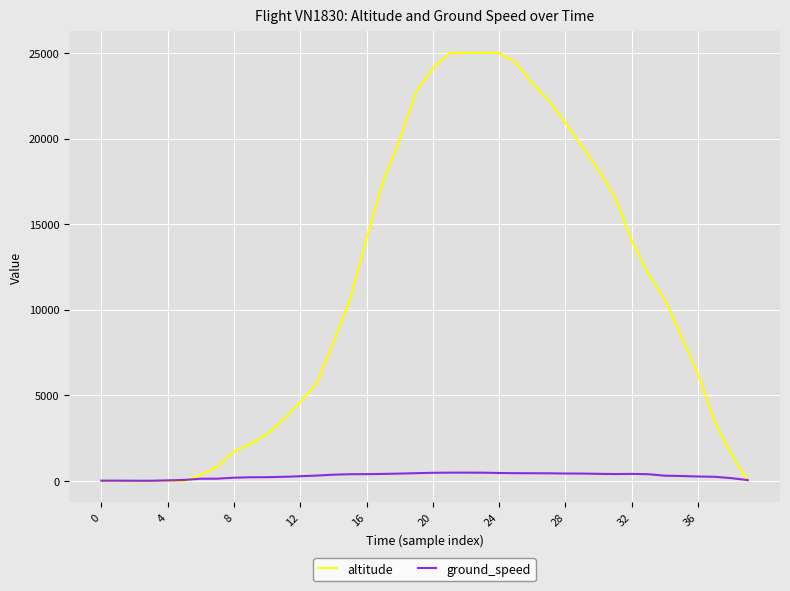

Which series has the largest range (max minus min)?

altitude